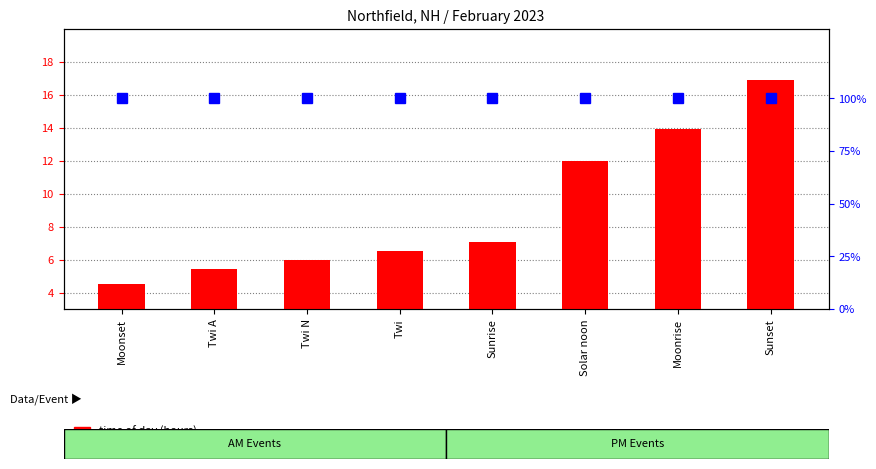

List the labels in order of value, largest first.

Sunset, Moonrise, Solar noon, Sunrise, Twi, Twi N, Twi A, Moonset